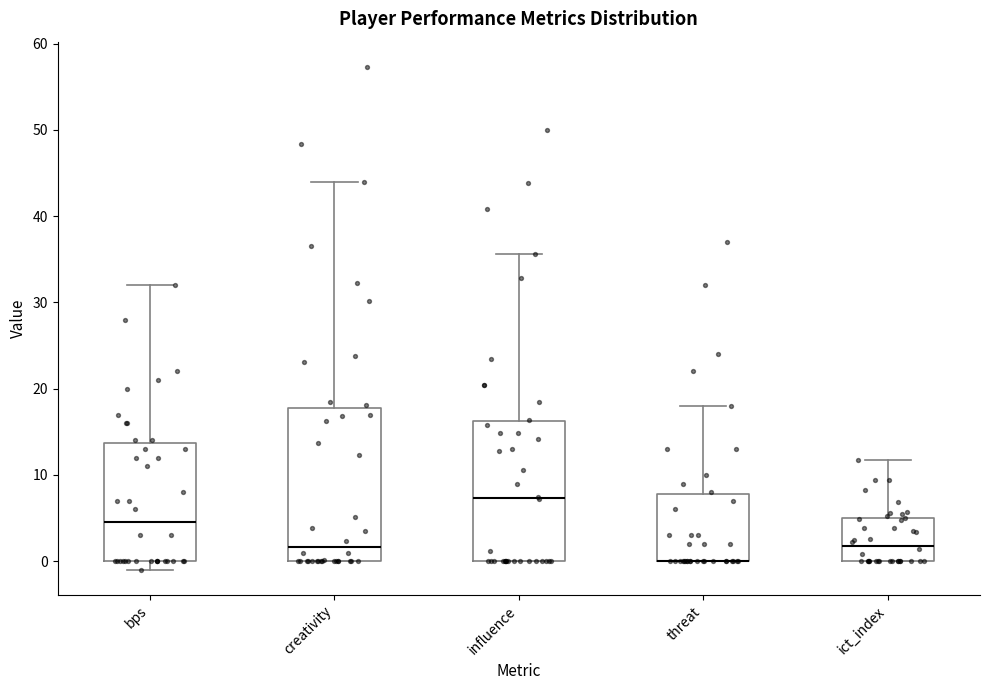

Which box is the tallest, from its lower edge to its upper edge?

creativity